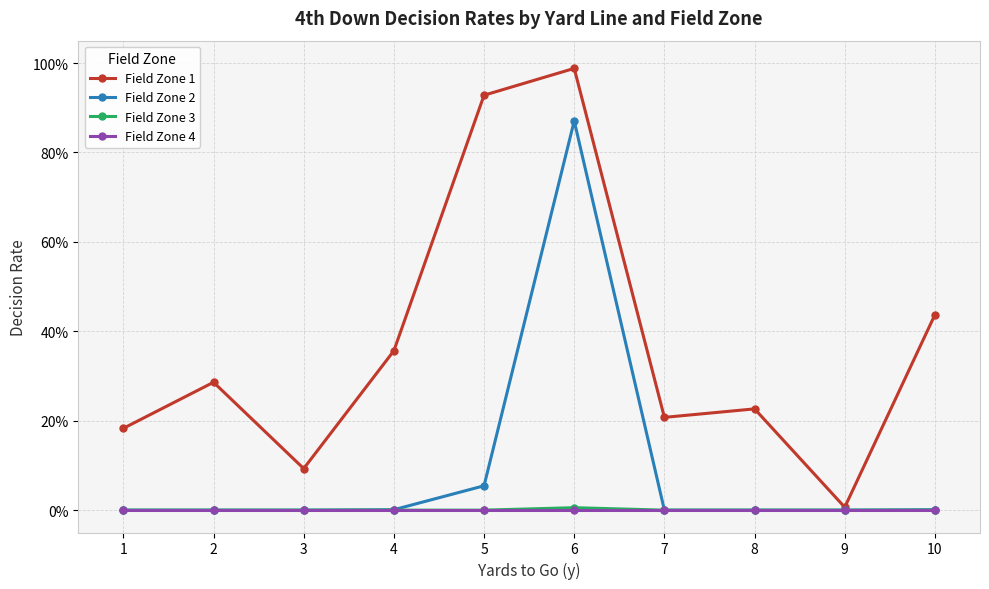

At which category does the chart reach its minimum across all series?

1